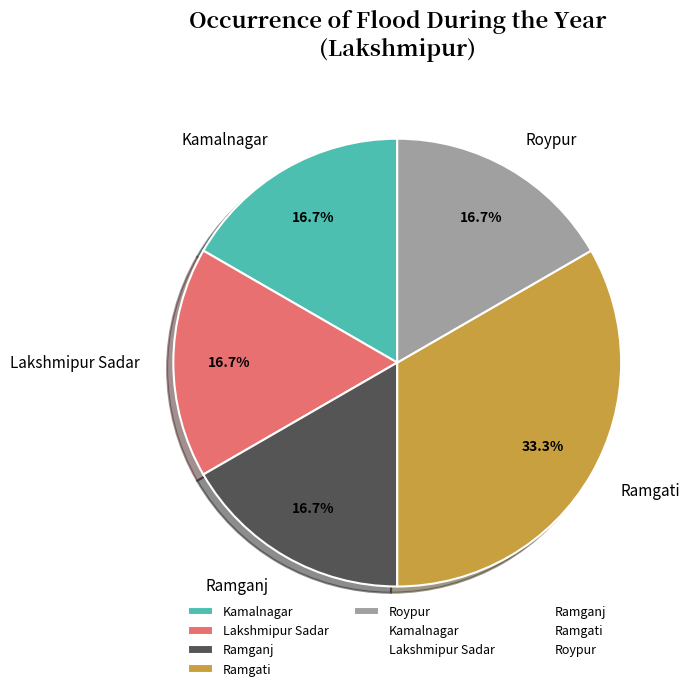

How many slices are in this pie chart?

5